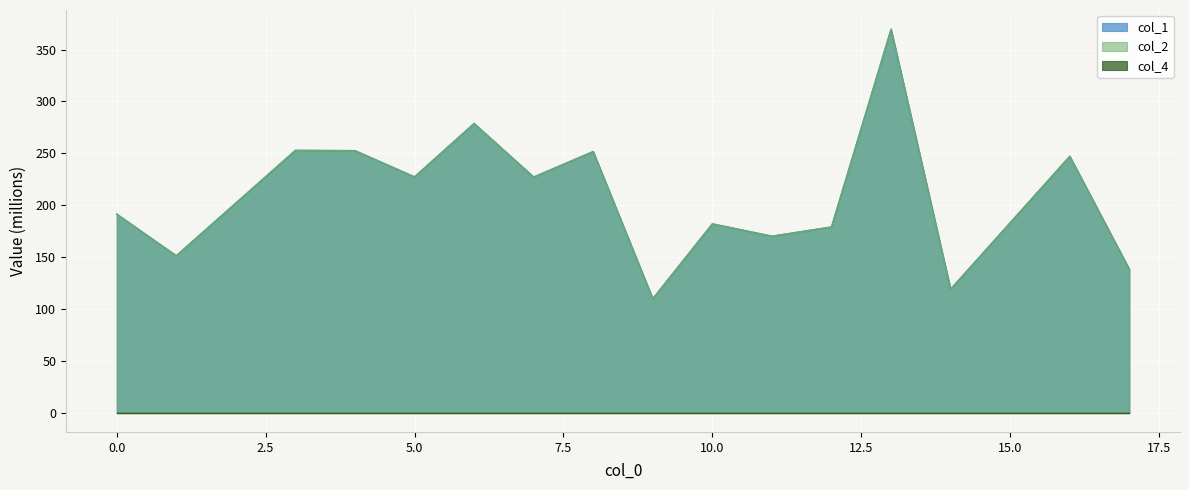

What is the value of the col_2 point at the 14th from the left?

119.1